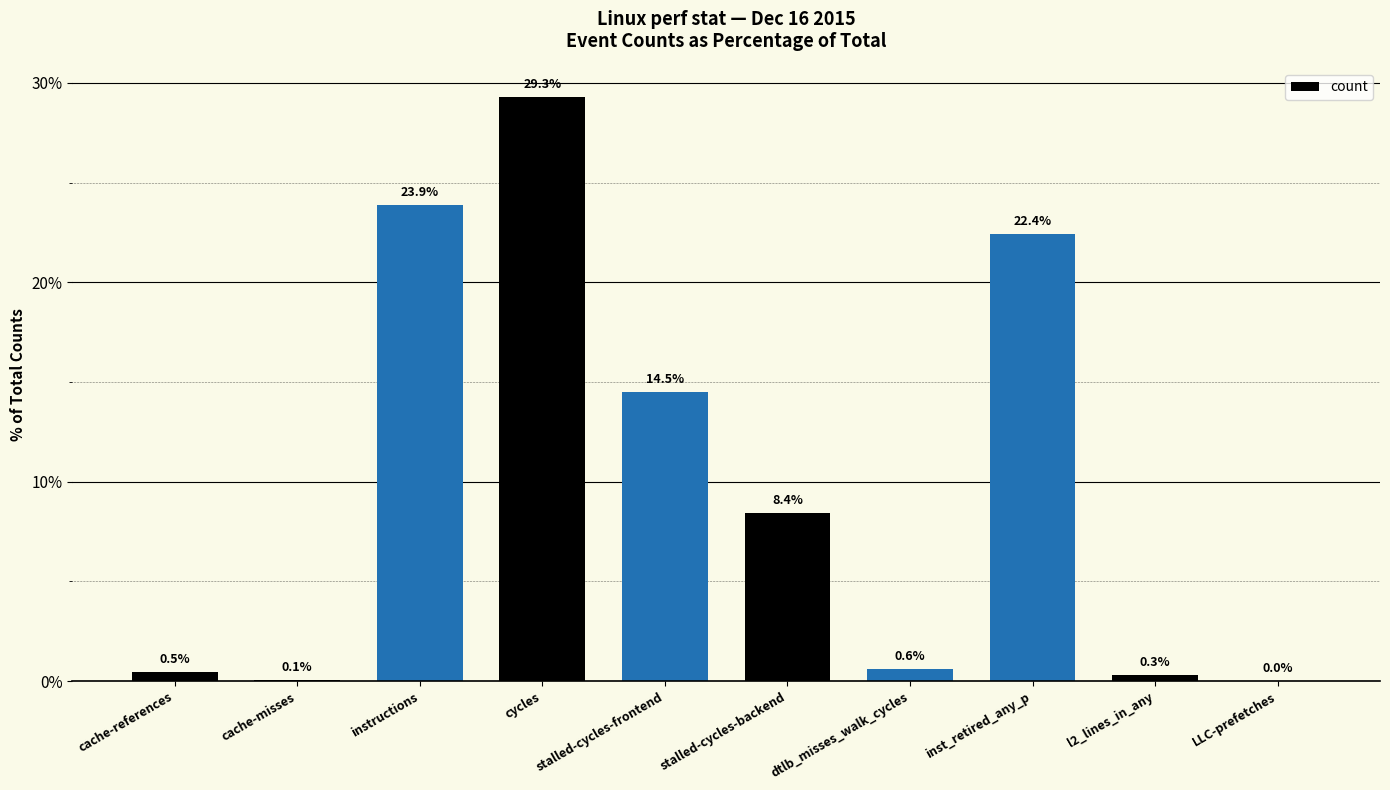

What is the change in value from cache-references to stalled-cycles-backend?

+8.0